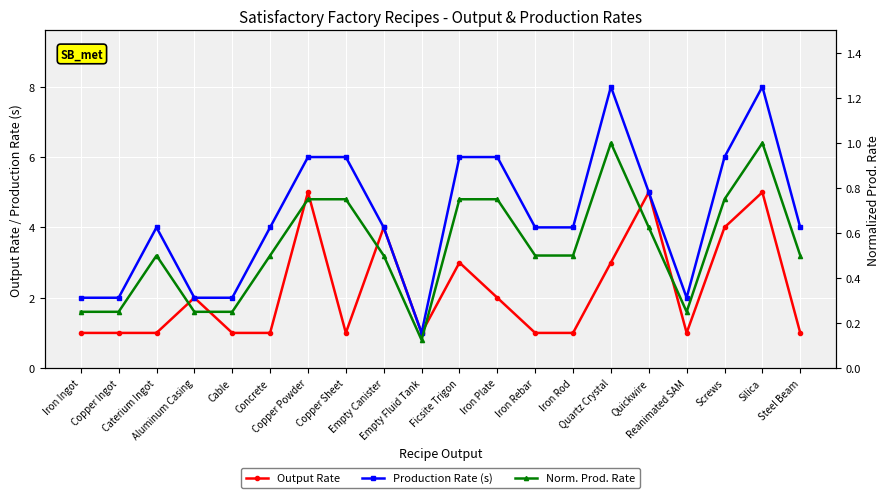

True or false: Norm. Prod. Rate and Production Rate (s) intersect in this chart.

False